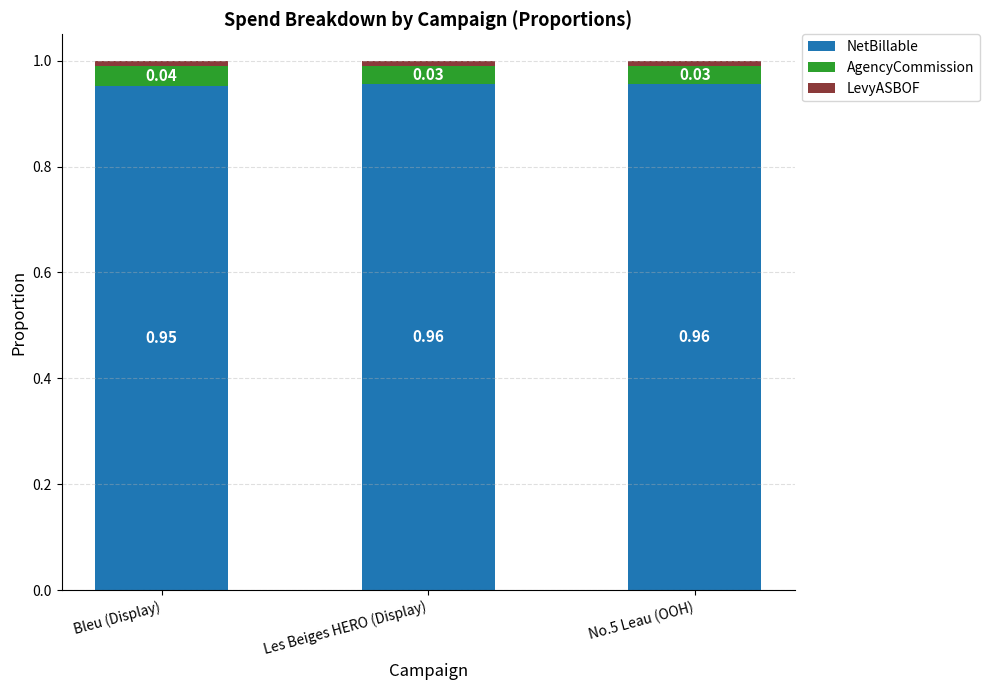

Which category has the lowest value in the NetBillable series?

Bleu (Display)